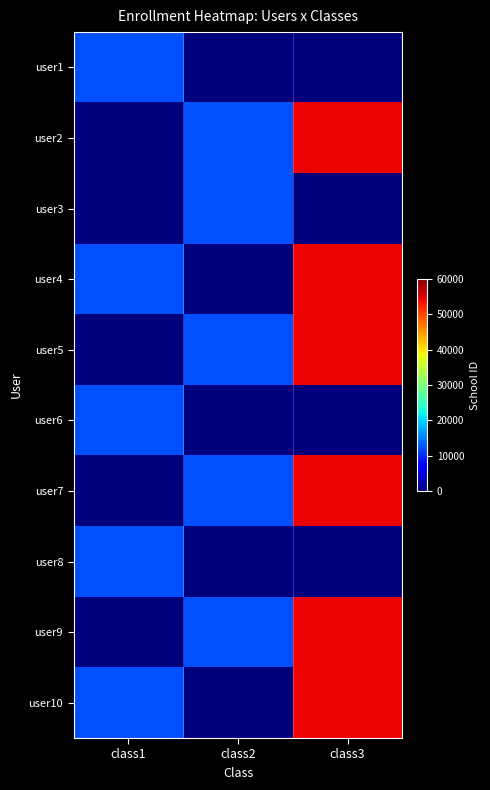

List the series in order of their peak value, highest first.

user2, user4, user5, user7, user9, user10, user1, user3, user6, user8